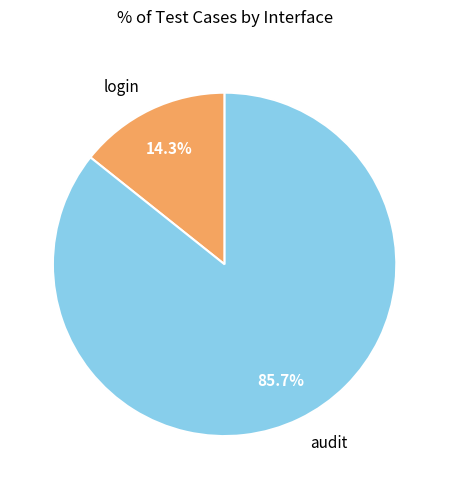

What is the ratio of the value at audit to the value at login?

6.0